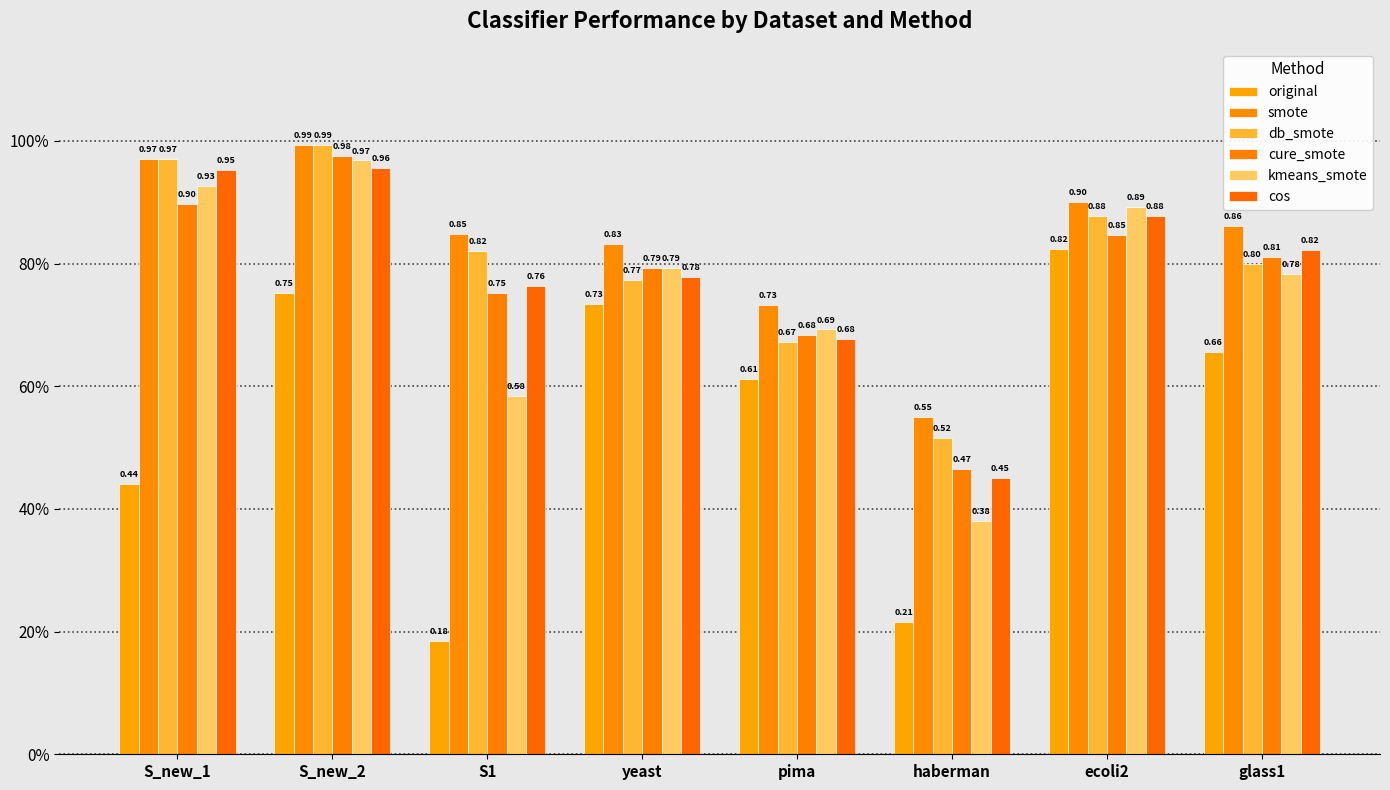

At which label is kmeans_smote closest to 0?

haberman